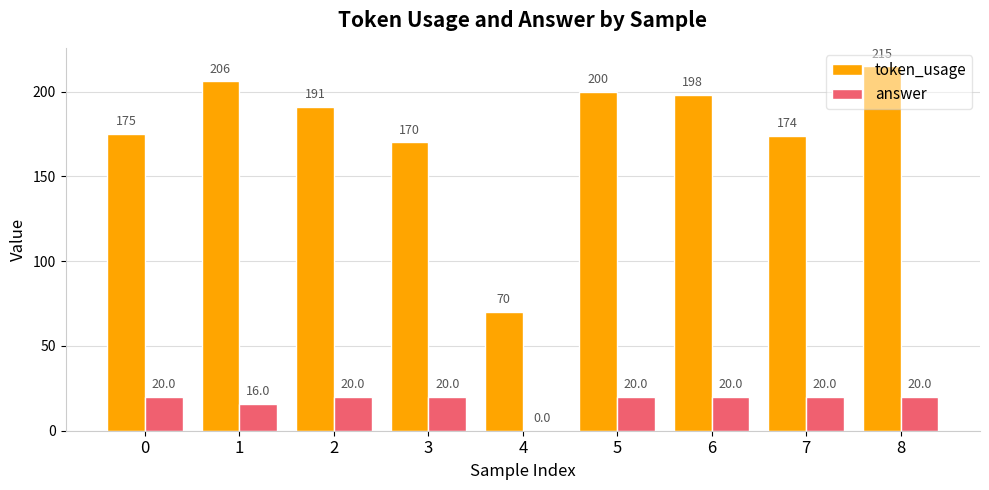

How many groups of bars are there?

9